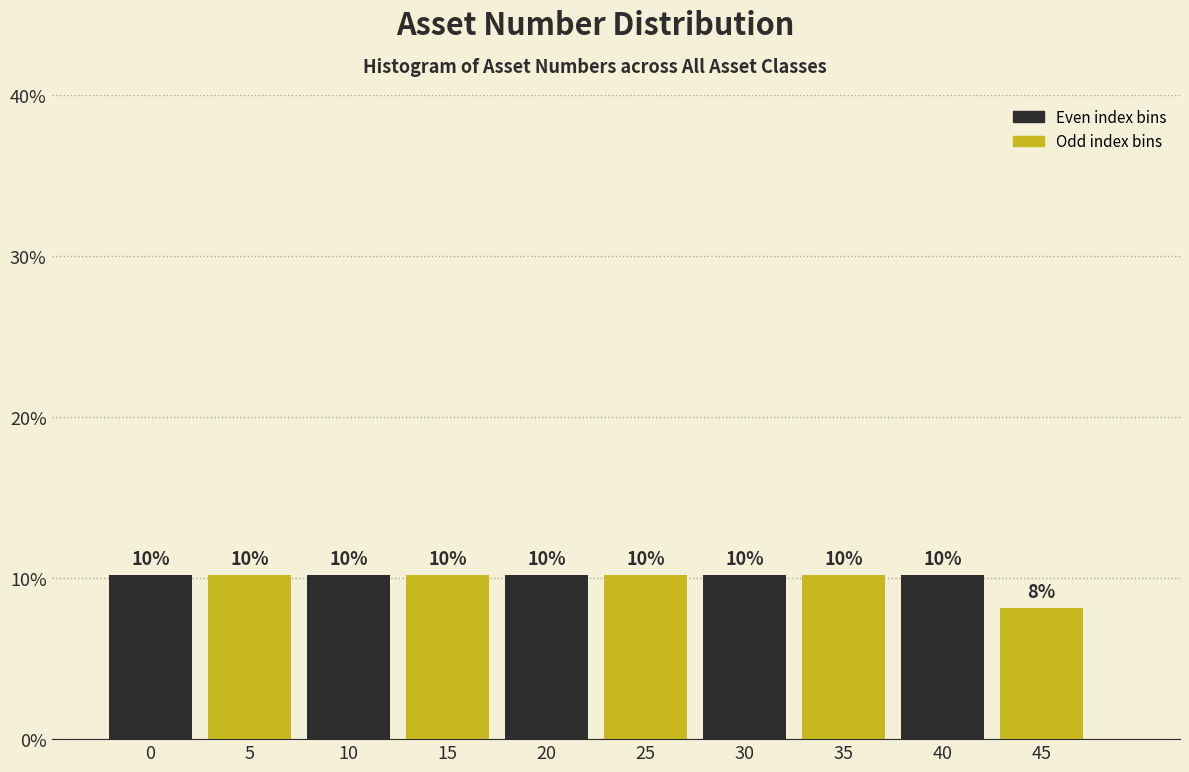

Are the bars horizontal?

No